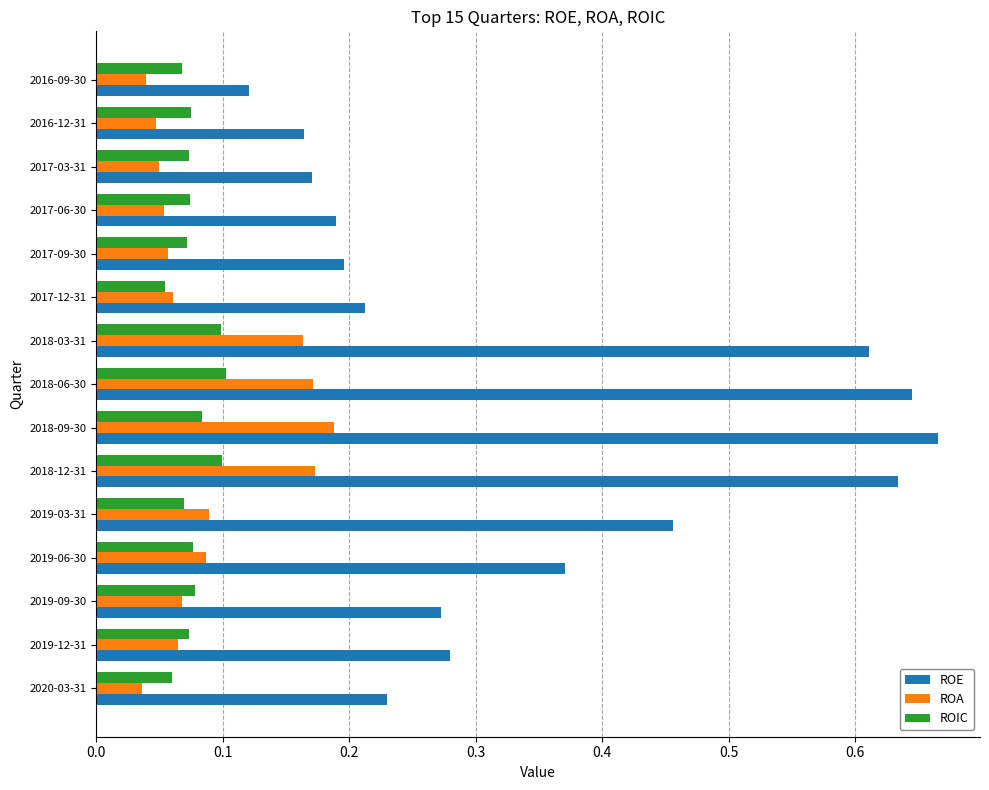

The ROA series shows 0.1 at 2020-03-31. True or false?

False